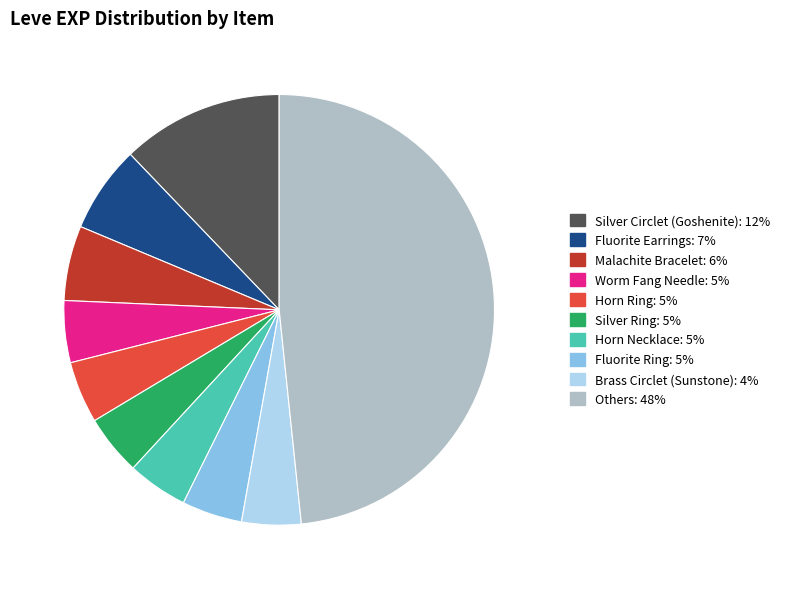

Is there any slice that represents more than half of the pie?

No